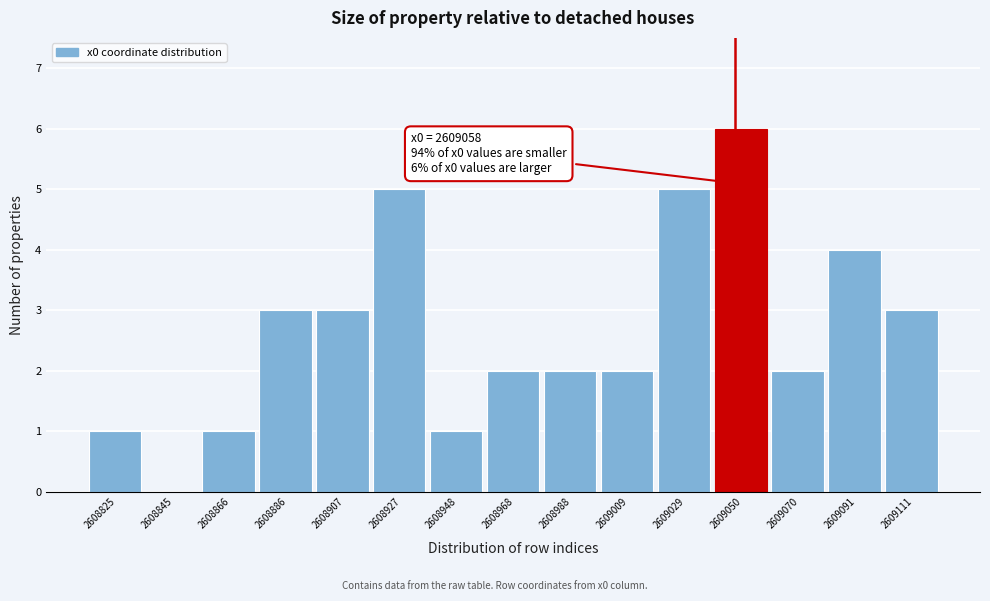

Reading left to right, list all the values displayed in this chart.

2608825=1	2608845=0	2608866=1	2608886=3	2608907=3	2608927=5	2608948=1	2608968=2	2608988=2	2609009=2	2609029=5	2609050=6	2609070=2	2609091=4	2609111=3